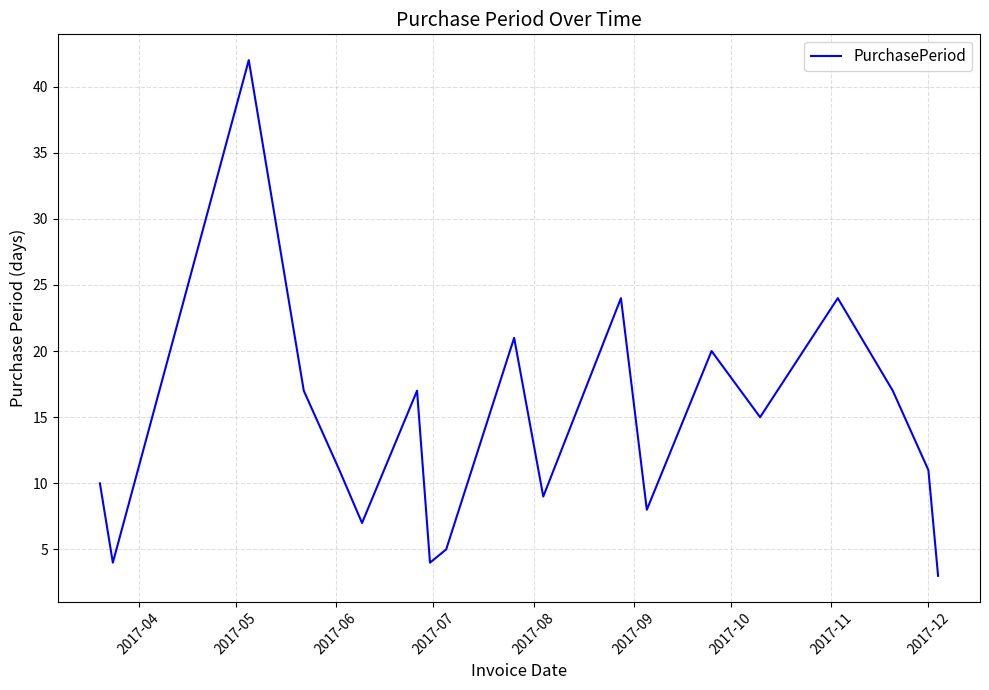

What is the smallest value displayed?

3